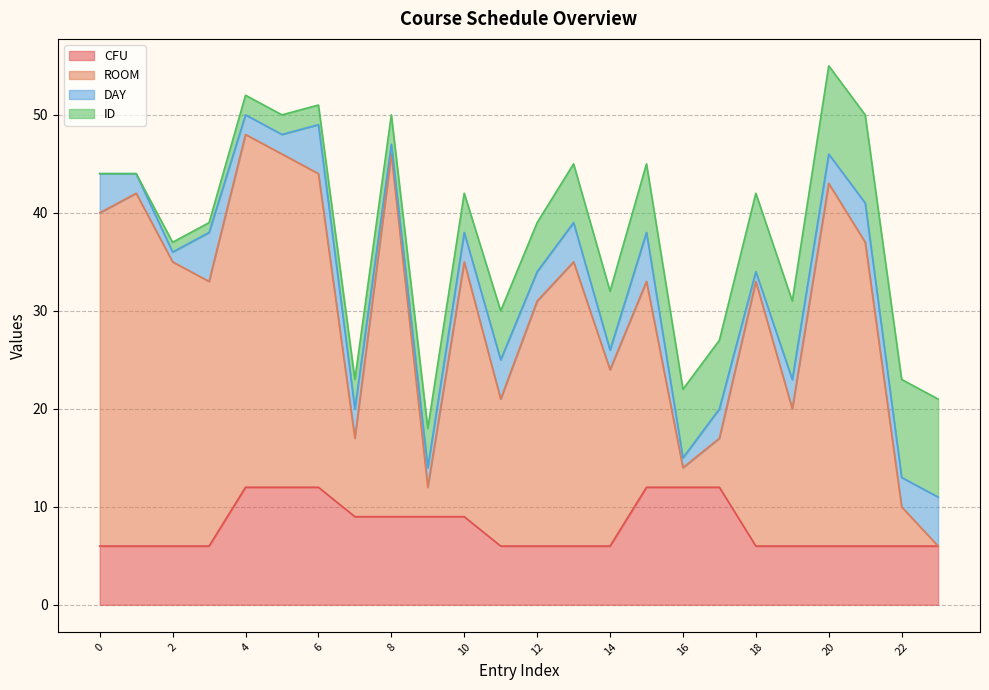

List the labels in order of CFU value, largest first.

4, 5, 6, 15, 16, 17, 7, 8, 9, 10, 0, 1, 2, 3, 11, 12, 13, 14, 18, 19, 20, 21, 22, 23